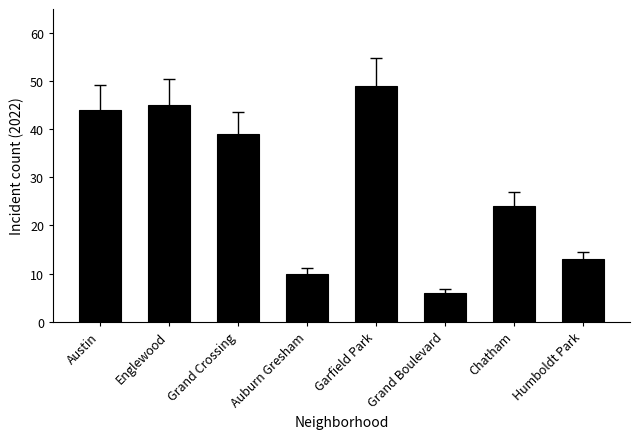

Which label corresponds to the smallest value in the chart?

Grand Boulevard